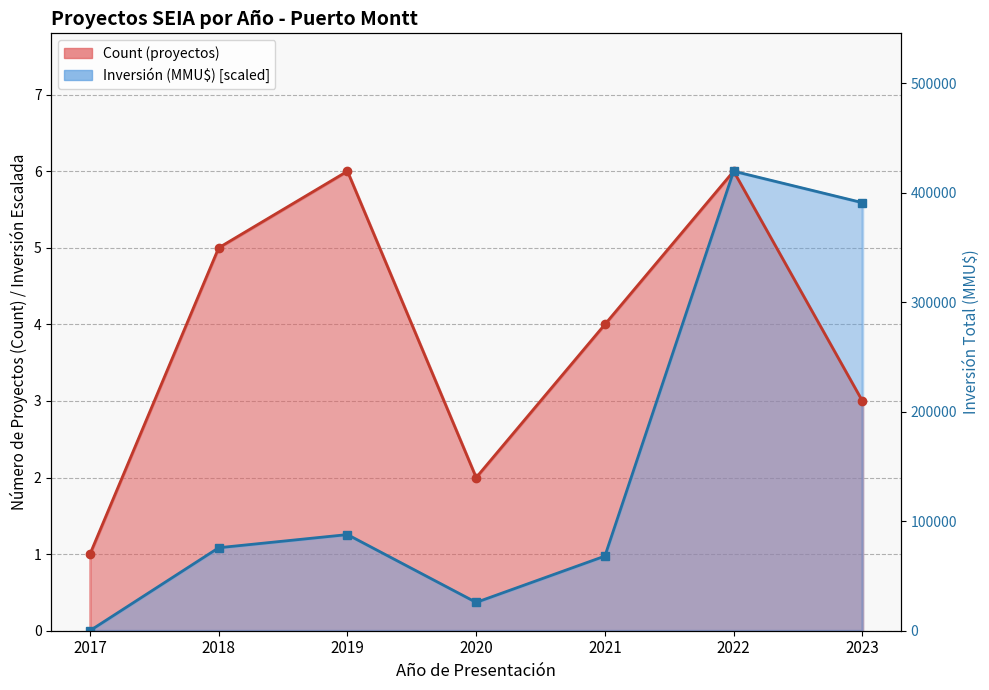

How many interior local valleys (lower than both neighbors) does the data have?

1